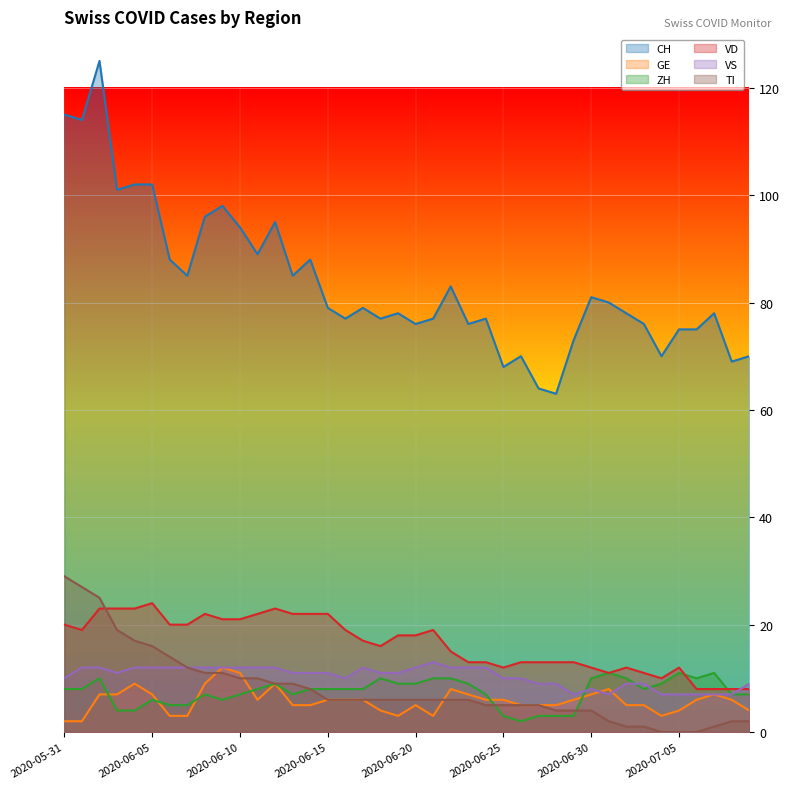

What are all the series names shown in the legend?

CH, GE, ZH, VD, VS, TI